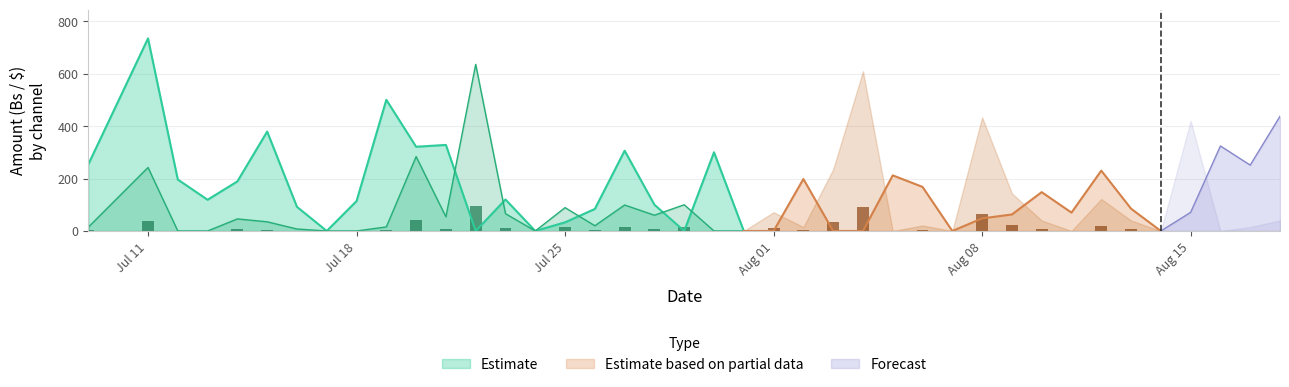

Which category has the lowest value in the PUNTO DE VENTA series?

2022-07-12